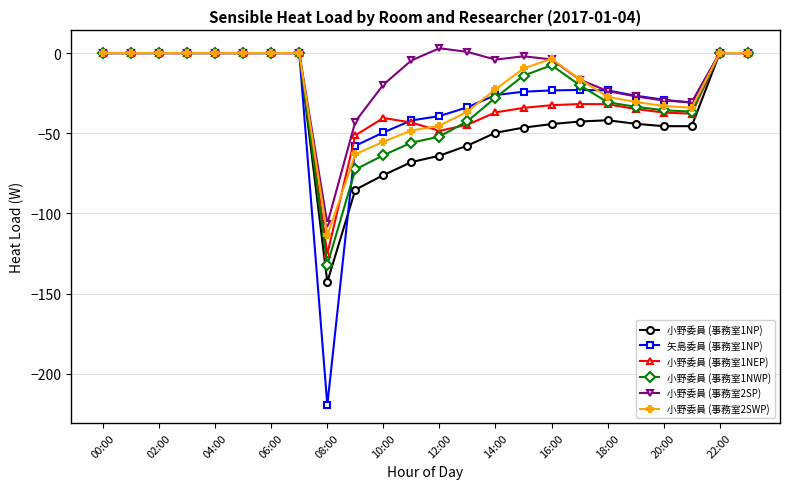

What is the minimum value for 矢島委員 (事務室1NP)?

-219.5